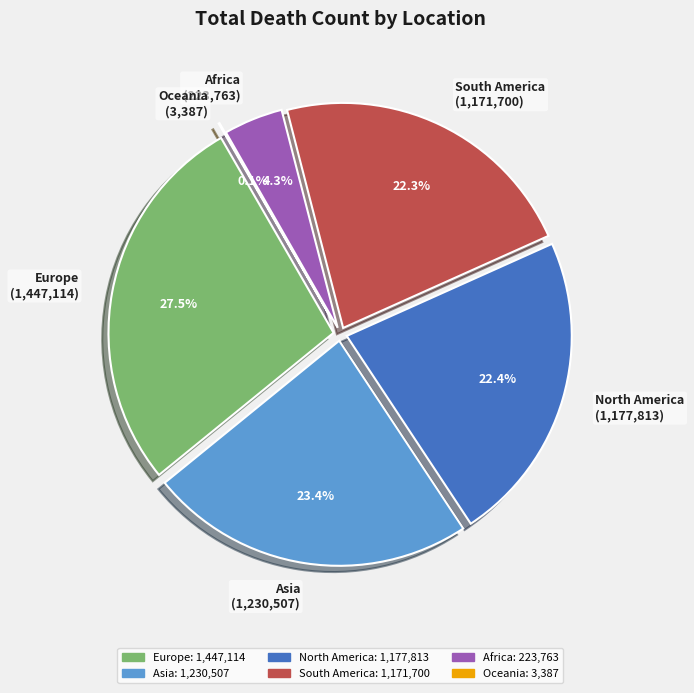

Is it true that Europe is 18% of the pie?

False